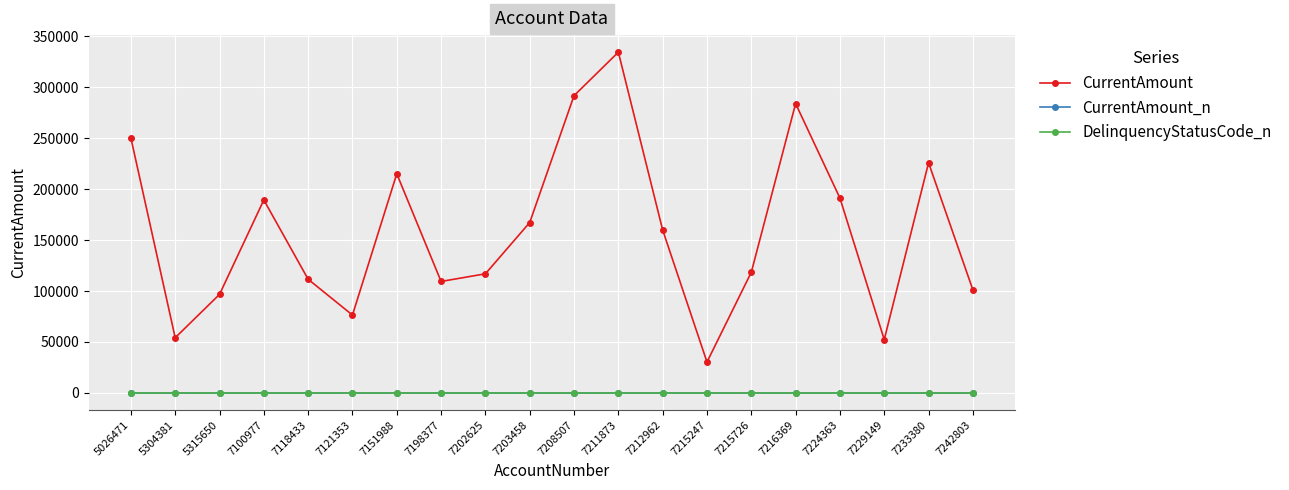

Which category has the highest value across all series?

7211873